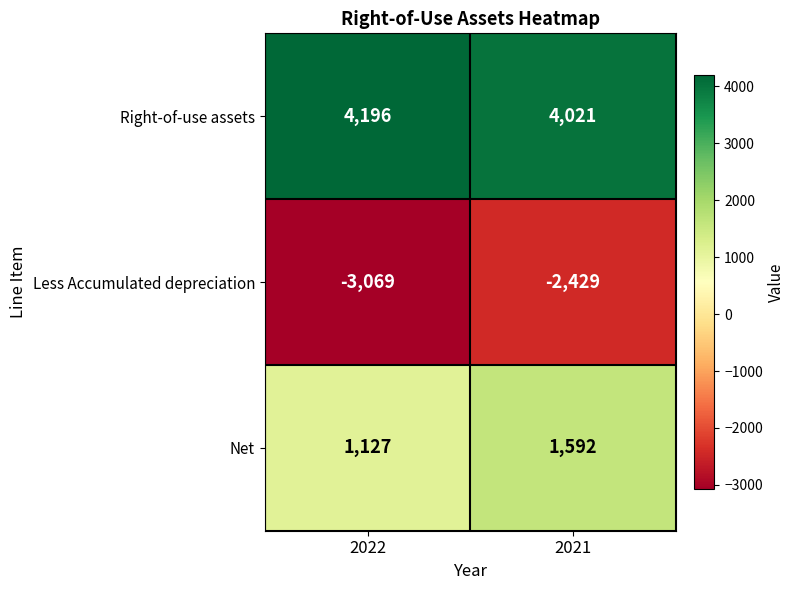

How many series are shown in this chart?

3